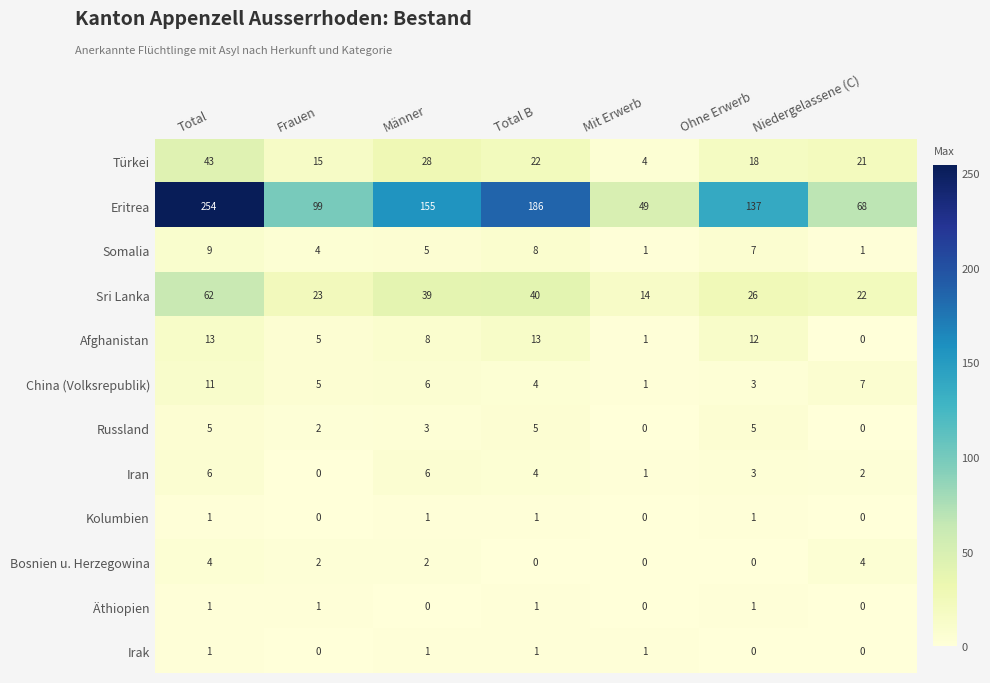

What is the difference between the maximum and minimum values in the Eritrea series?

205